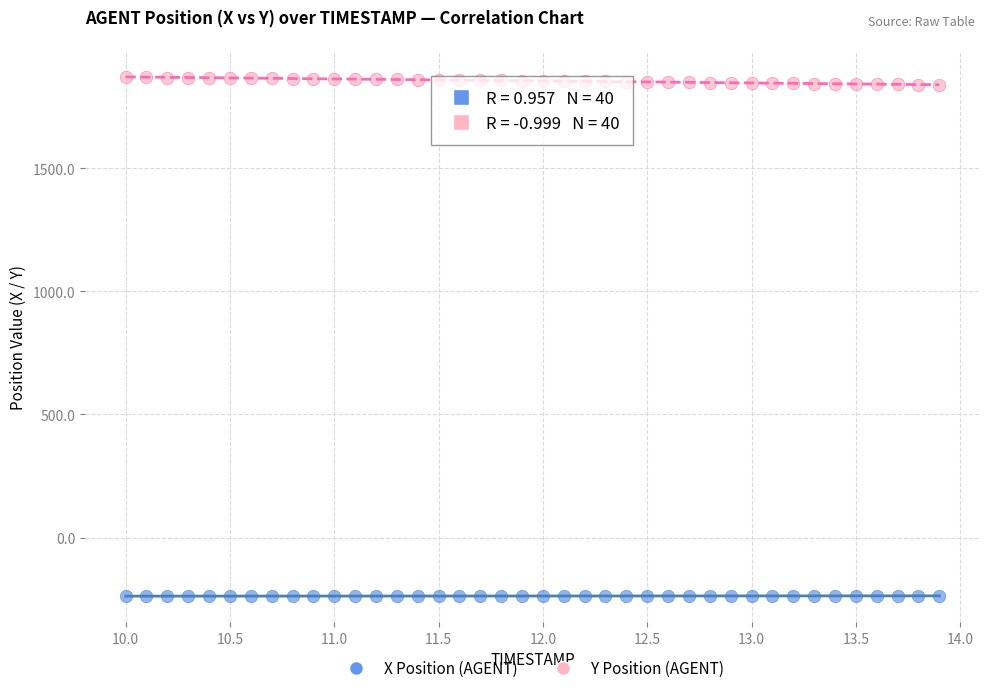

What are all the series names shown in the legend?

X Position (AGENT), Y Position (AGENT)